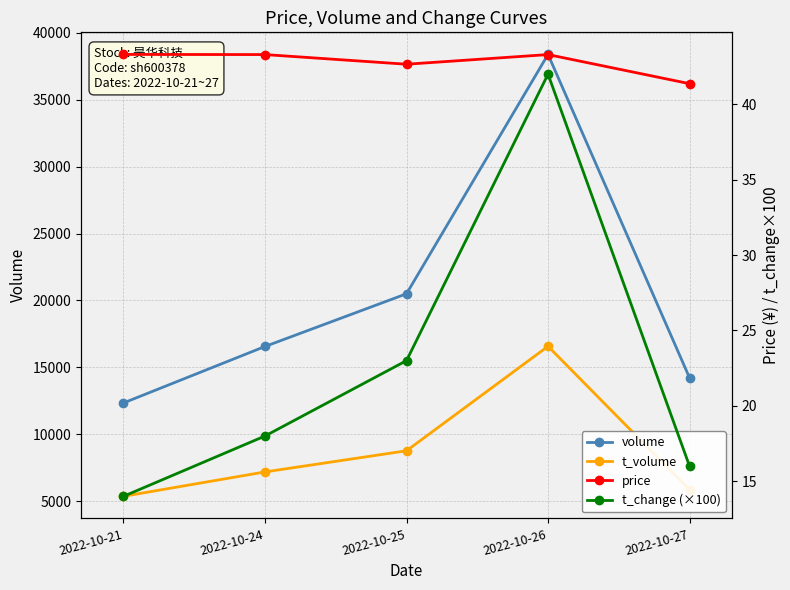

Reading right to left, transcribe all the data shown in this chart.

volume: 2022-10-27=14216.0	2022-10-26=38382.0	2022-10-25=20497.0	2022-10-24=16559.0	2022-10-21=12339.0
t_volume: 2022-10-27=5851.0	2022-10-26=16573.0	2022-10-25=8765.0	2022-10-24=7185.0	2022-10-21=5362.0
price: 2022-10-27=41.4	2022-10-26=43.3	2022-10-25=42.7	2022-10-24=43.3	2022-10-21=43.3
t_change (×100): 2022-10-27=16.0	2022-10-26=42.0	2022-10-25=23.0	2022-10-24=18.0	2022-10-21=14.0